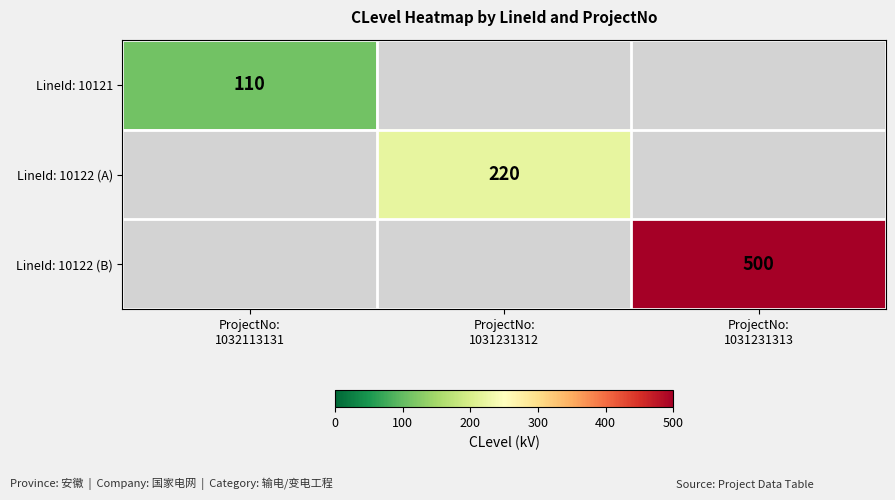

List the series in order of their overall mean, lowest first.

LineId: 10121, LineId: 10122 (A), LineId: 10122 (B)